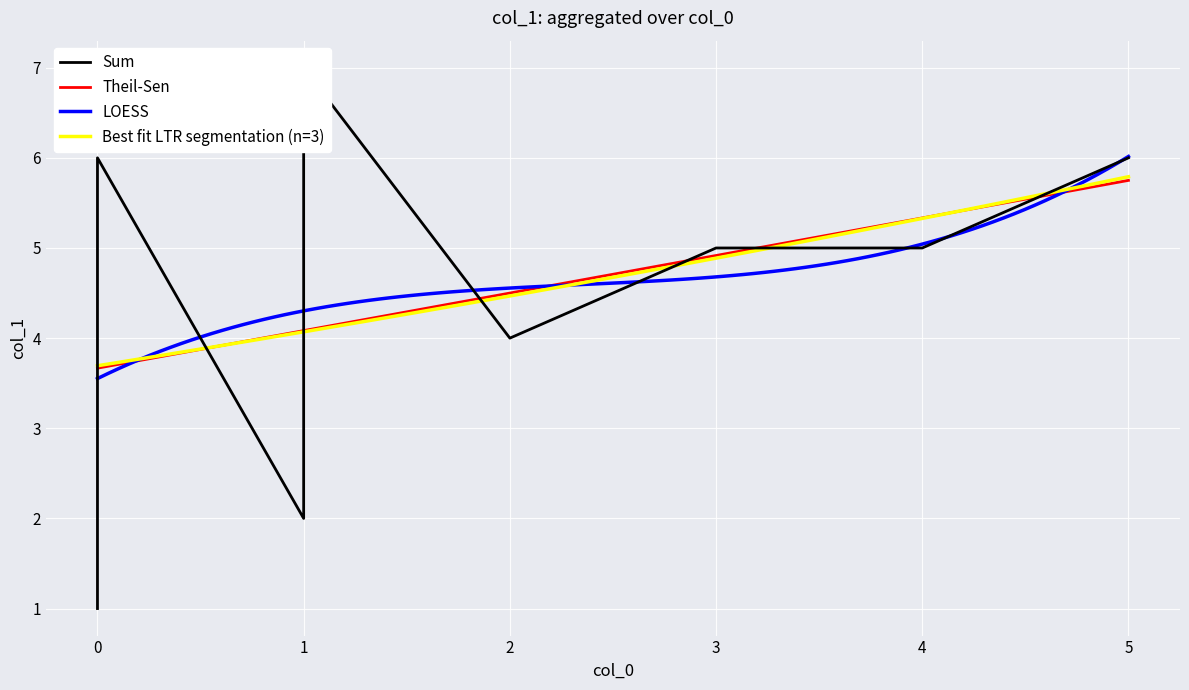

True or false: LOESS and Best fit LTR segmentation (n=3) intersect in this chart.

True